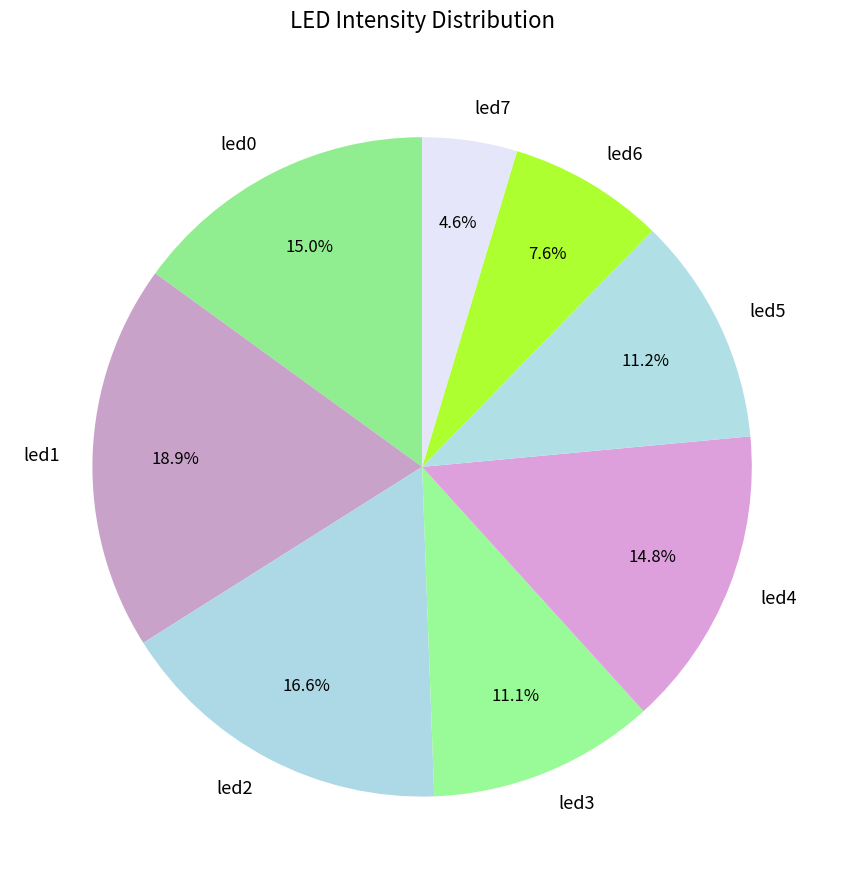

Which category has the smallest portion of the pie?

led7